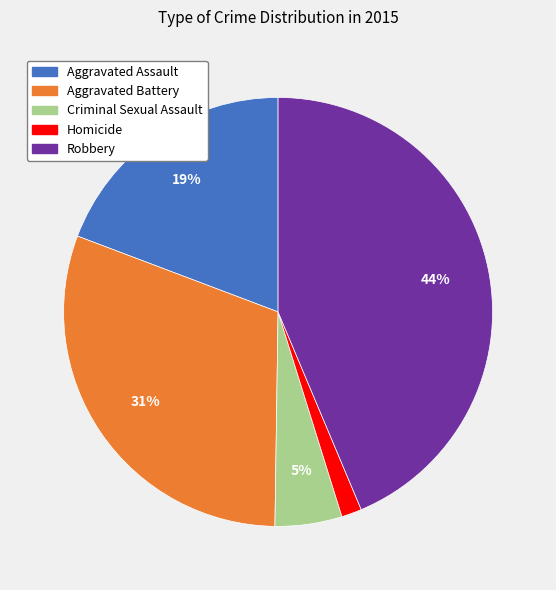

Is it true that Robbery is 44% of the pie?

True